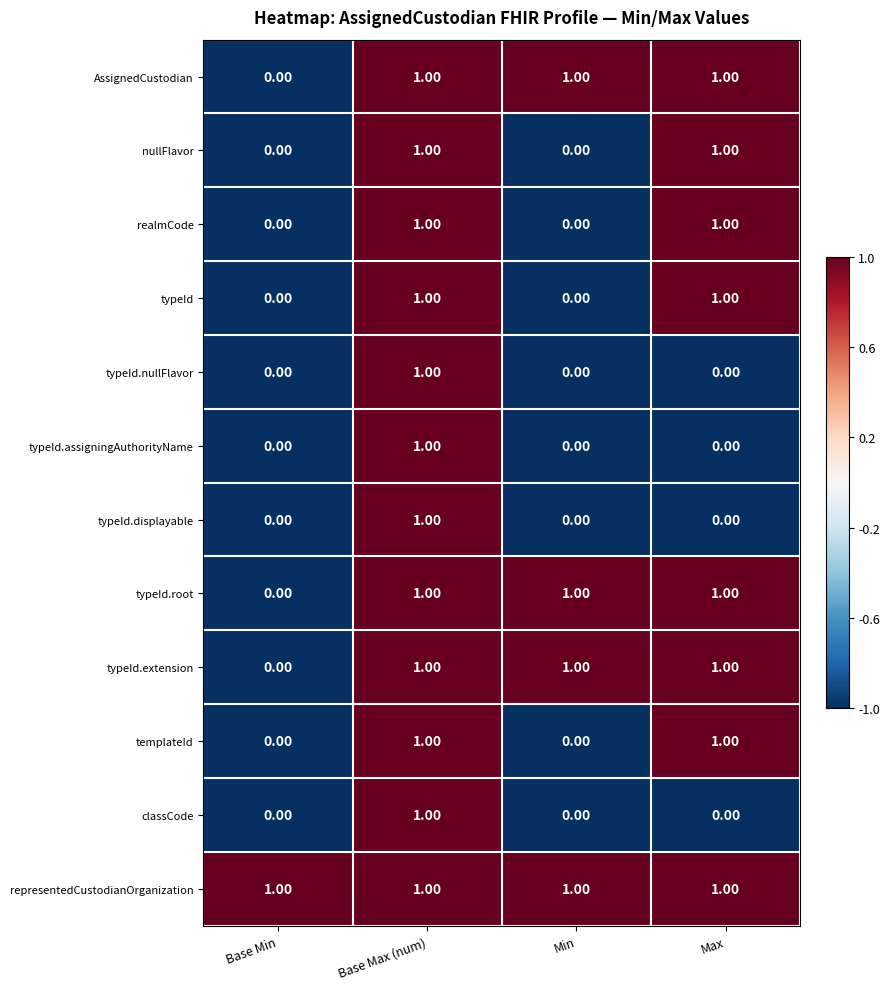

At which label is AssignedCustodian closest to 0?

Base Min